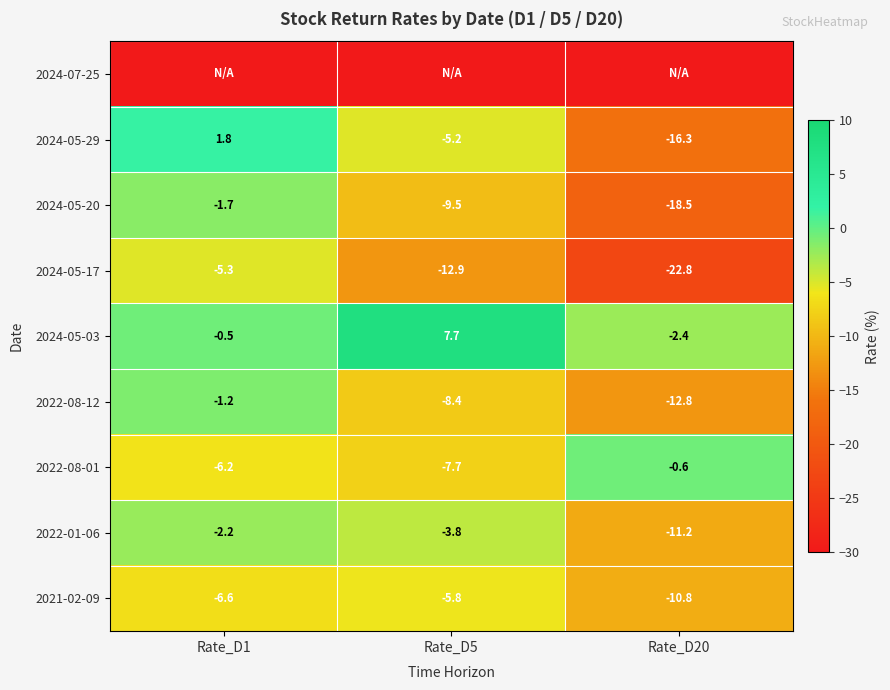

Where is 2024-05-29 nearest to the value -7?

Rate_D5